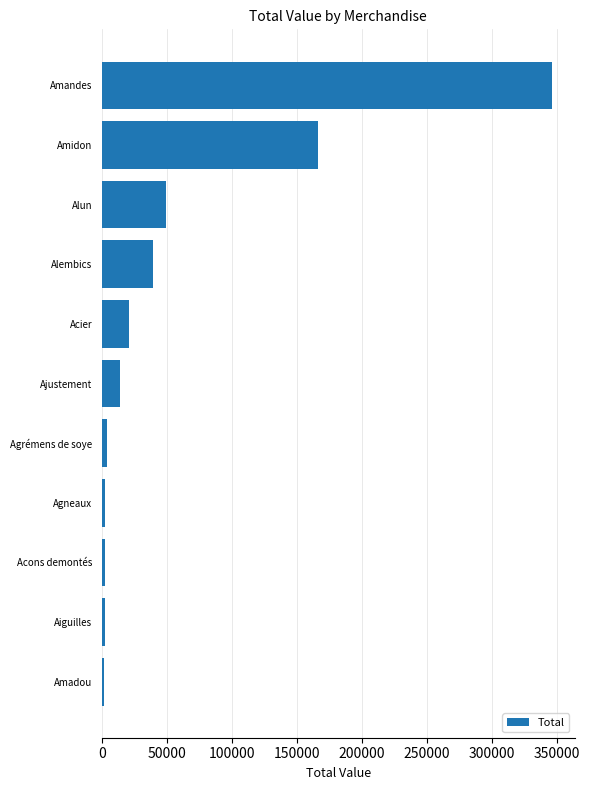

Between Acons demontés and Alembics, which is larger?

Alembics